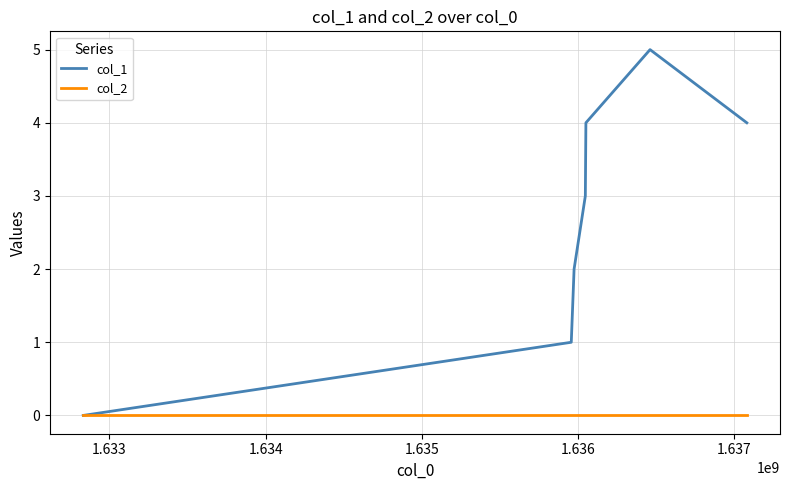

Which series has the largest range (max minus min)?

col_1